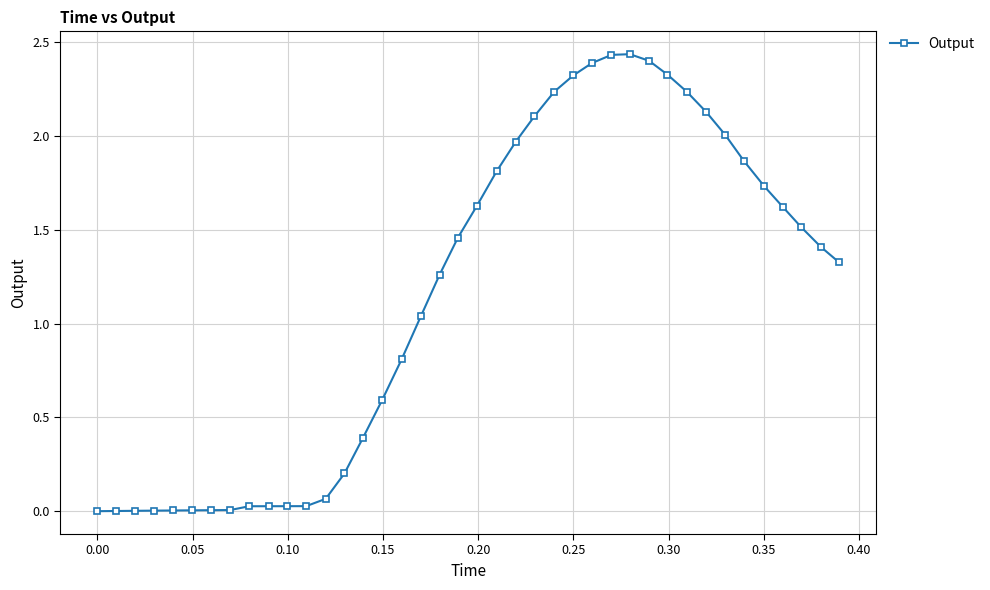

What is the average value?

1.1